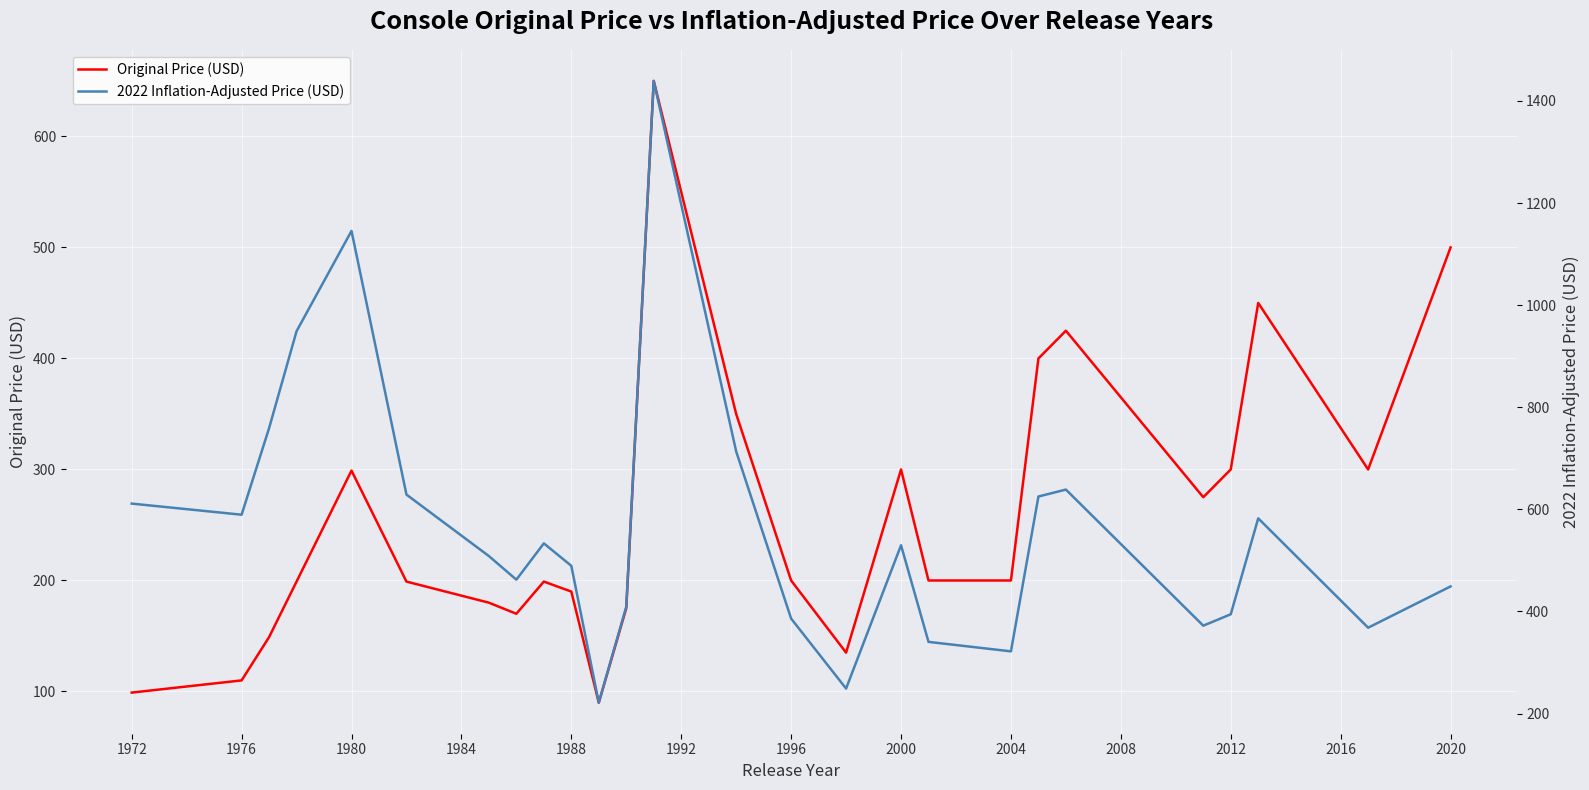

What is the highest value of the Original Price (USD) series?

650.0